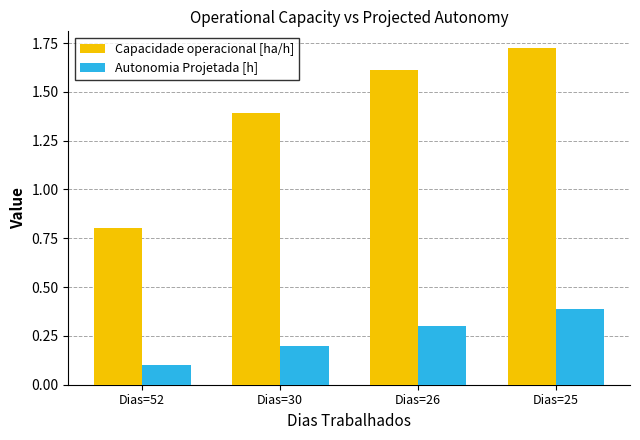

At which category is the sum across all series the highest?

Dias=25